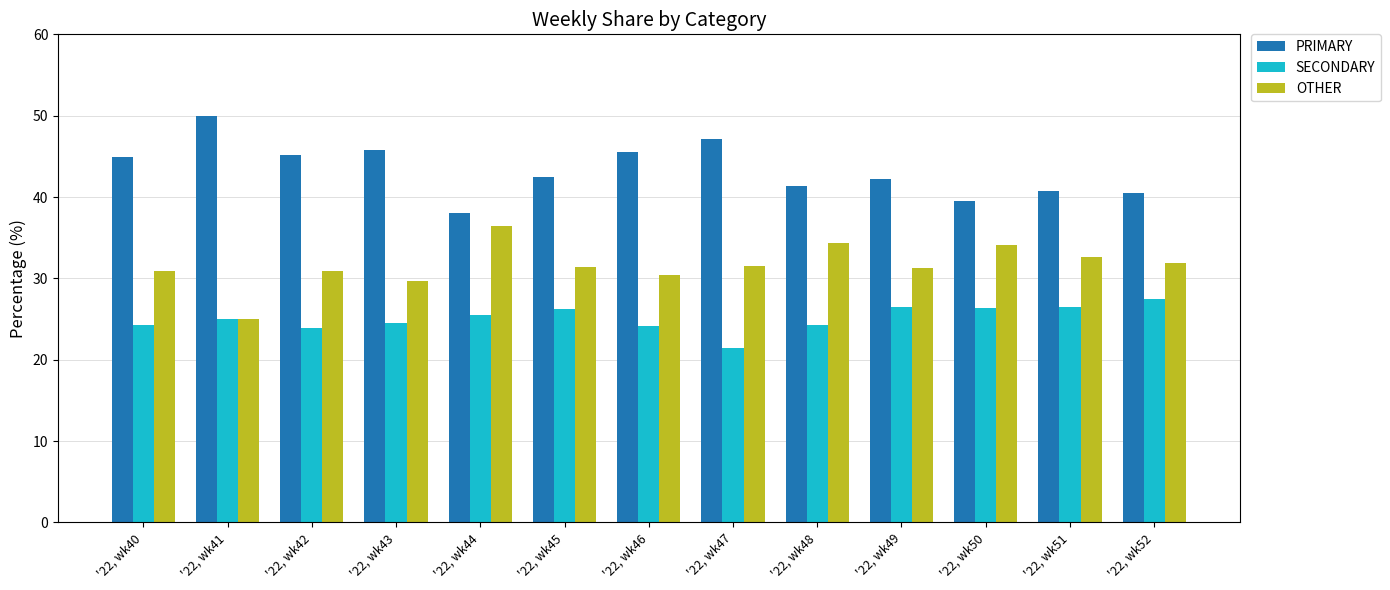

How many data points does each series have?

13